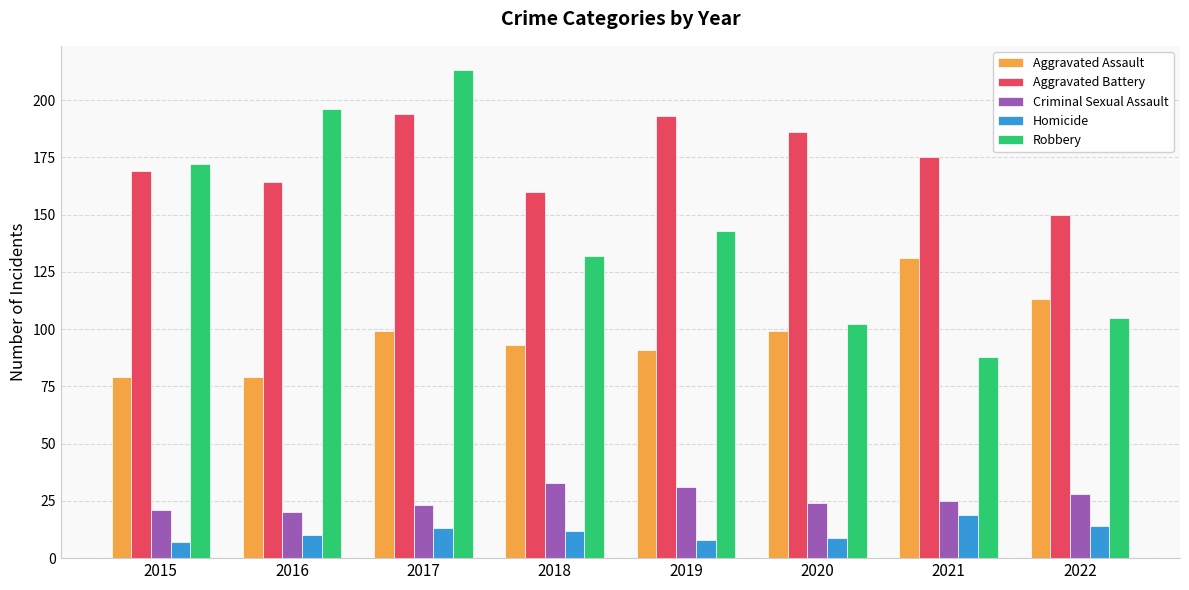

At which label does Robbery reach its minimum?

2021